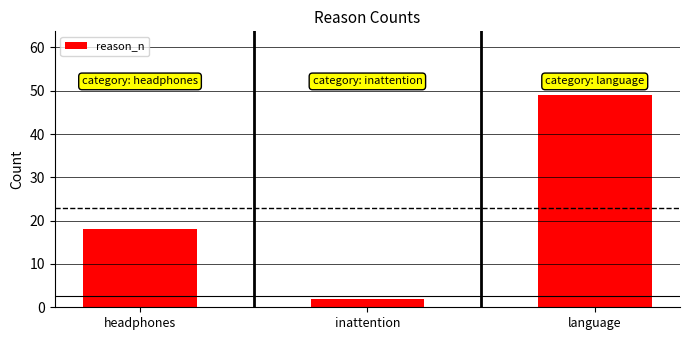

Reading left to right, transcribe all the data shown in this chart.

headphones=18	inattention=2	language=49